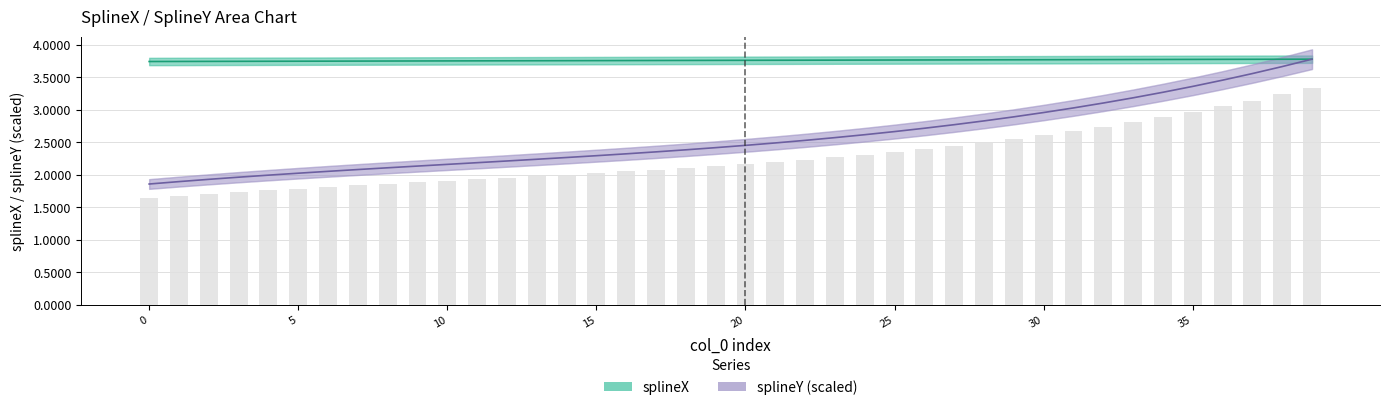

The splineY (scaled) series shows 2.0 at 5. True or false?

True